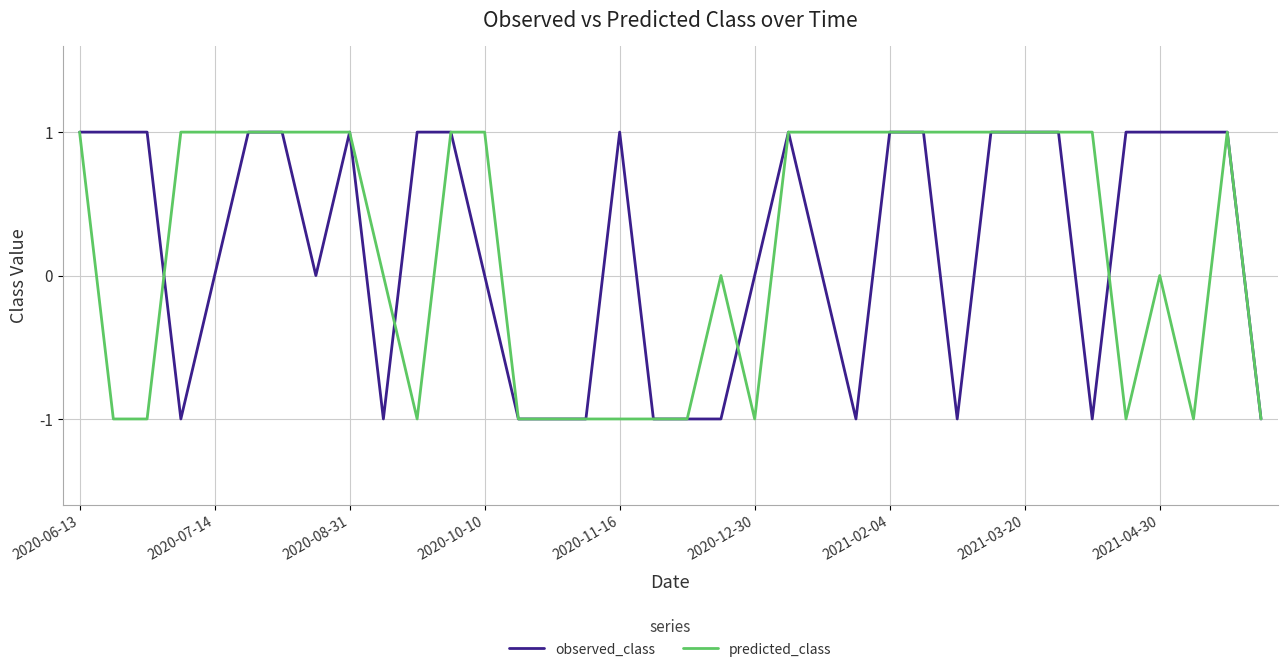

What are all the series names shown in the legend?

observed_class, predicted_class